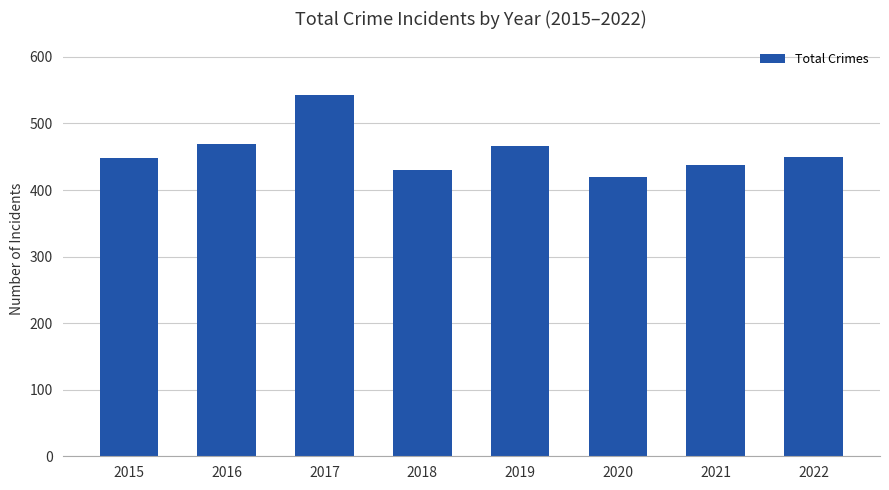

What is the greatest value displayed?

542